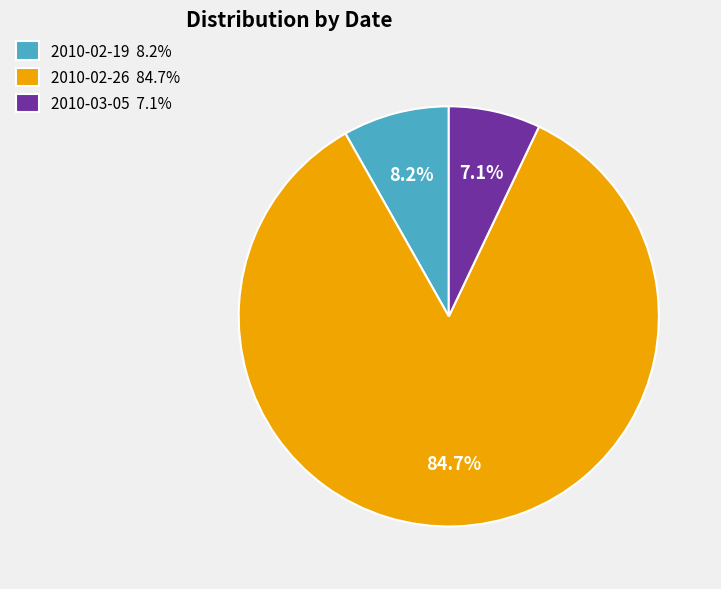

Approximately how many times larger is the value at 2010-03-05 compared to 2010-02-26?

0.1